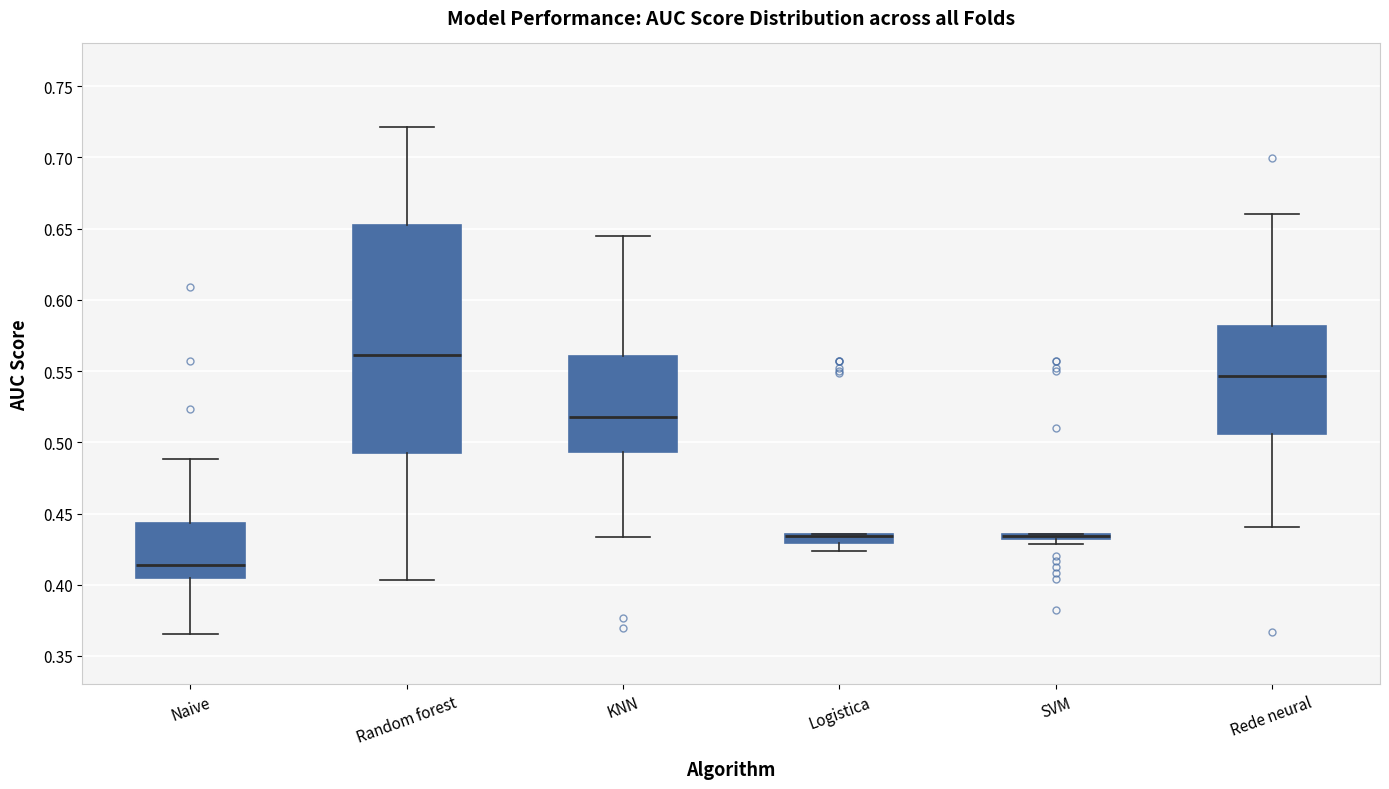

Which box is the tallest, from its lower edge to its upper edge?

Random forest